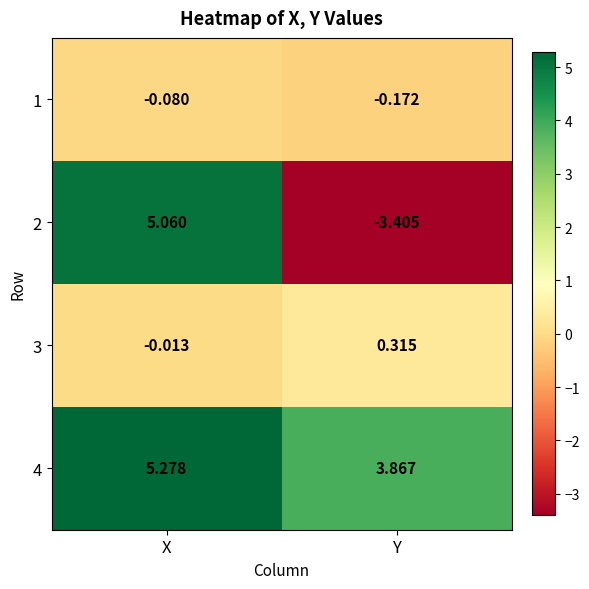

Where is 4 nearest to the value 4?

Y